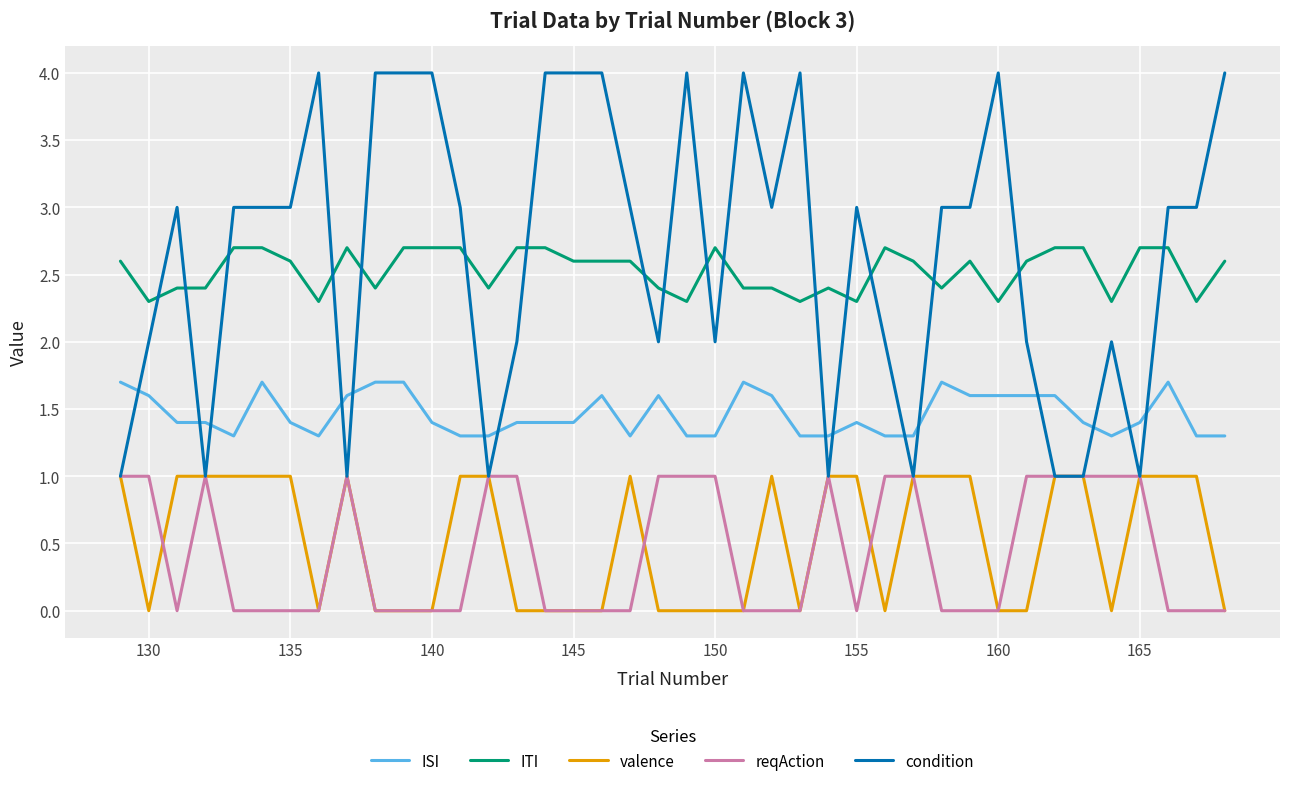

What is the difference between the maximum and minimum values in the valence series?

1.0